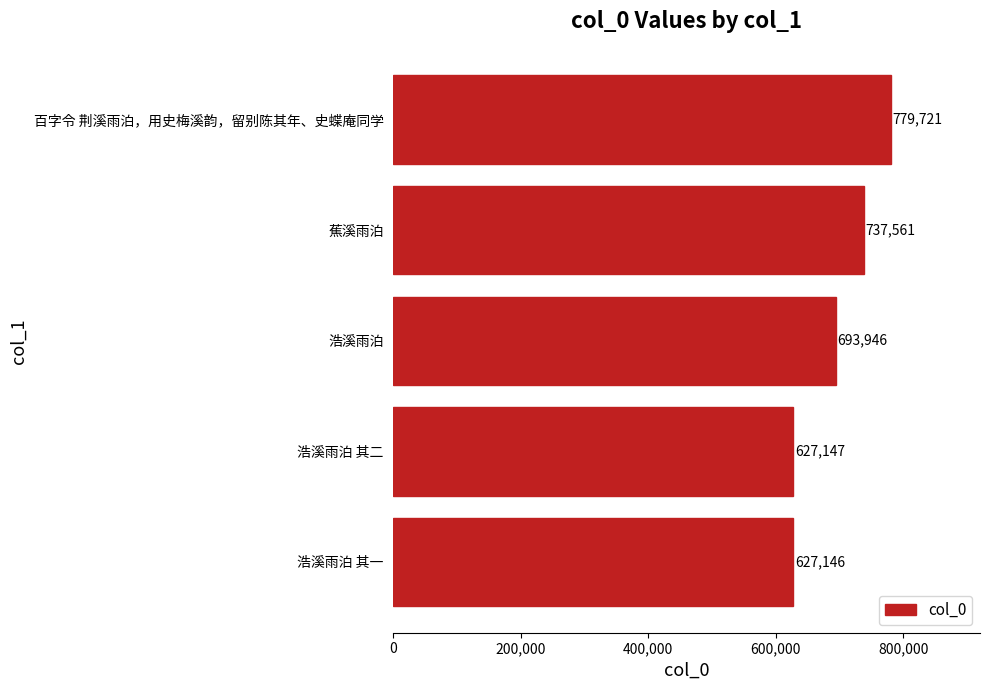

What is the label of the 2nd bar from the top?

蕉溪雨泊